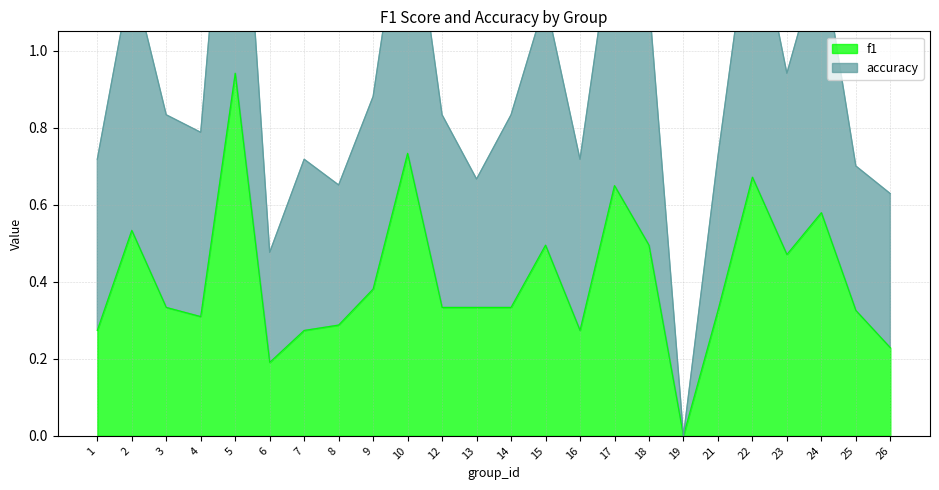

Is the value of f1 at 24 greater than the value of accuracy at 6?

Yes